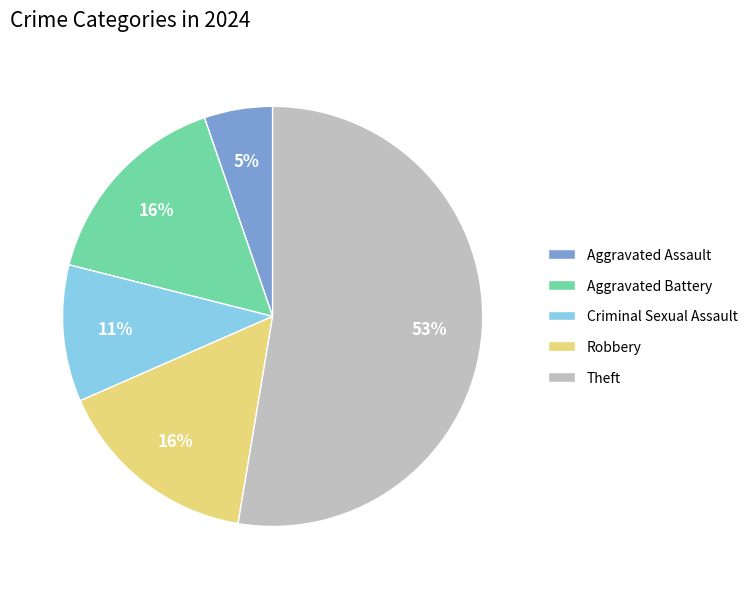

Which category has the biggest portion of the pie?

Theft